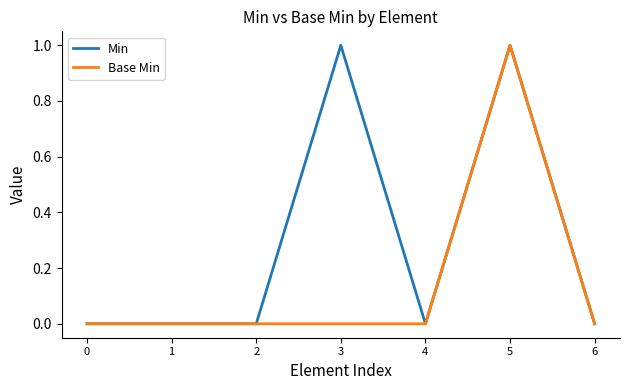

Does the chart display data point markers on the line(s)?

No